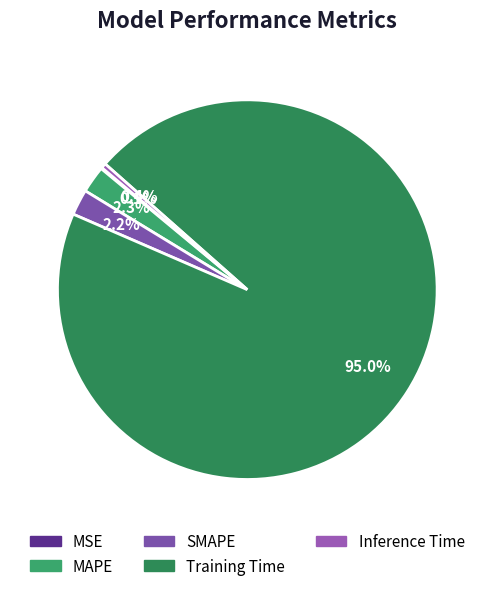

How many segments does this pie chart have?

5